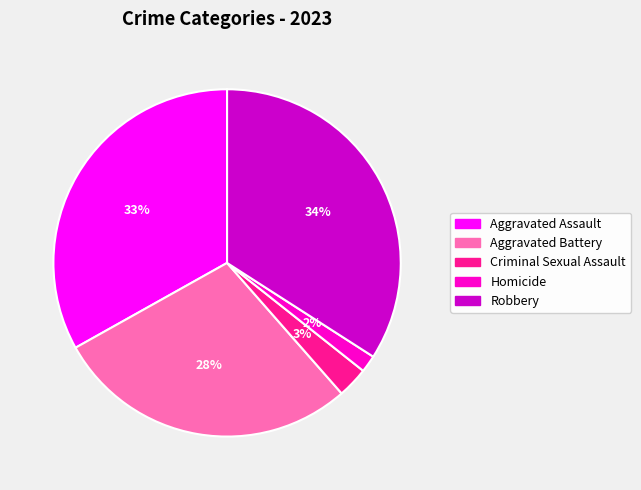

Which category has the biggest portion of the pie?

Robbery